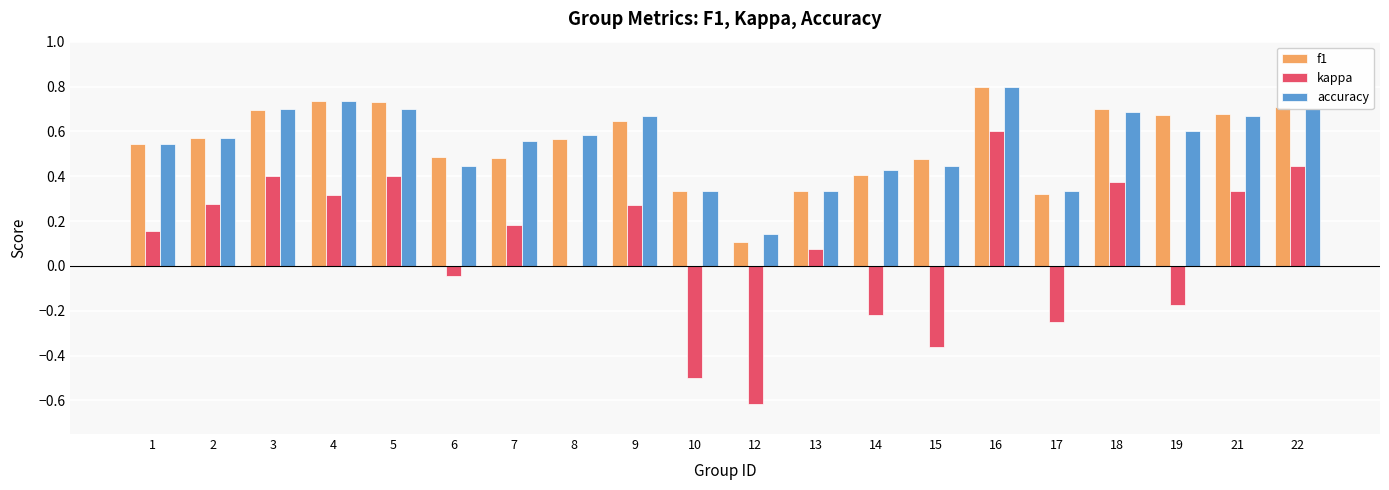

What is the sum of all accuracy values?

11.0